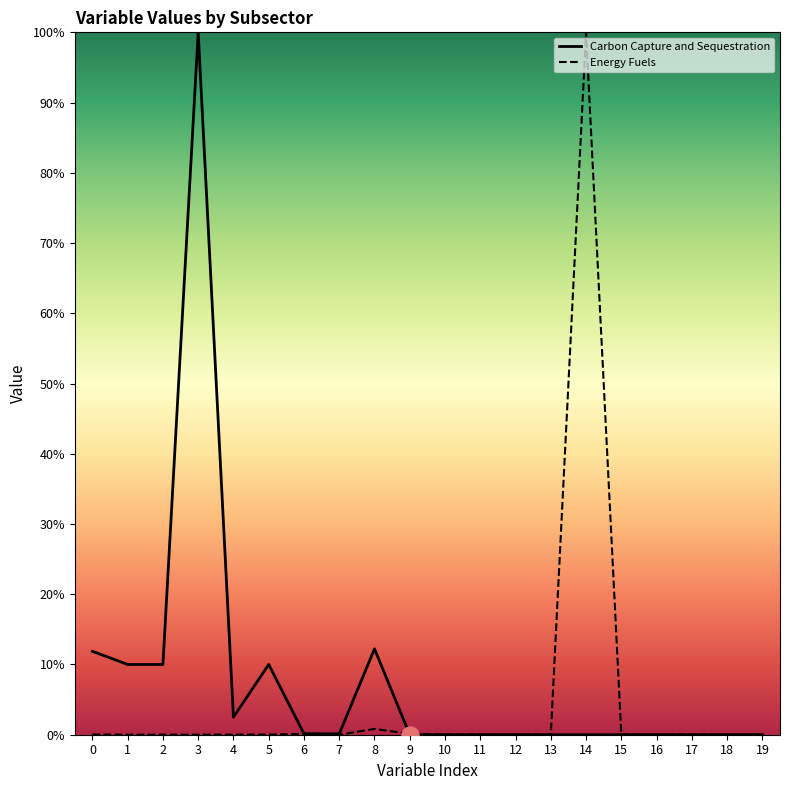

Is the value of Energy Fuels at 13 greater than the value of Carbon Capture and Sequestration at 1?

No